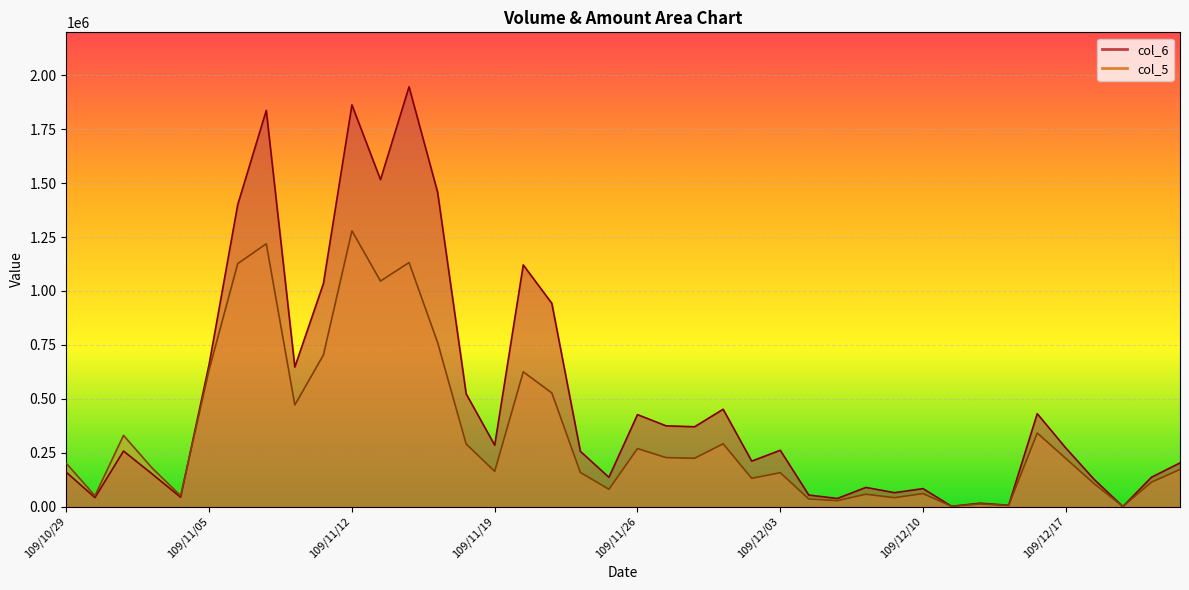

How many data points in col_5 are above 200000?

19